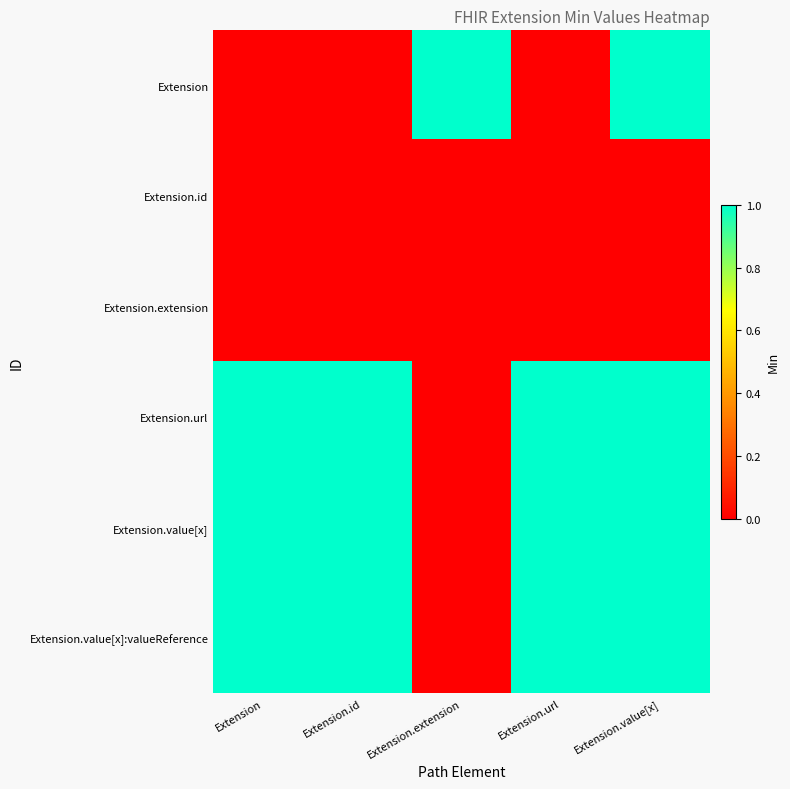

Which series has the widest spread of values?

Extension